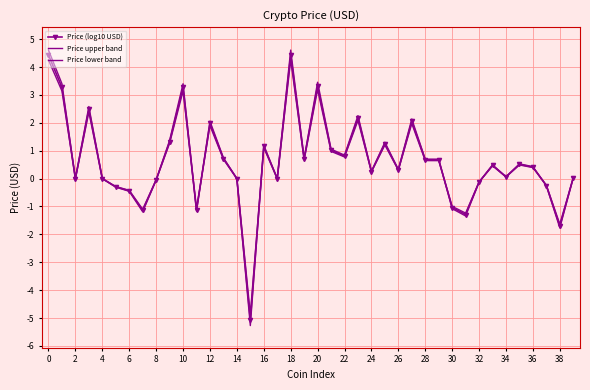

List the series in order of their overall mean, highest first.

Price upper band, Price (log10 USD), Price lower band